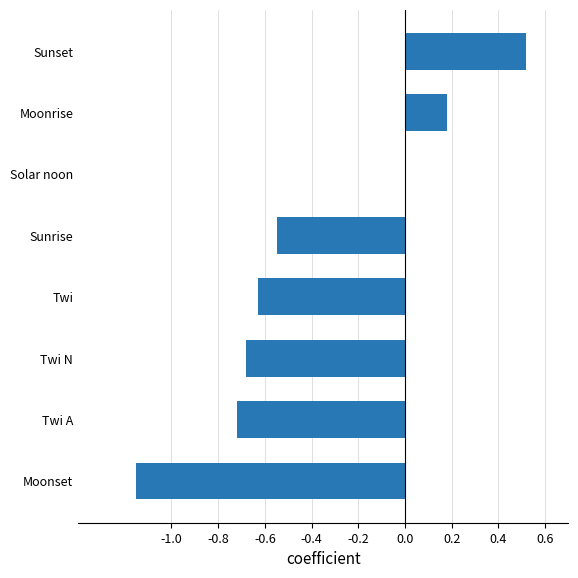

What is the average value?

-0.4